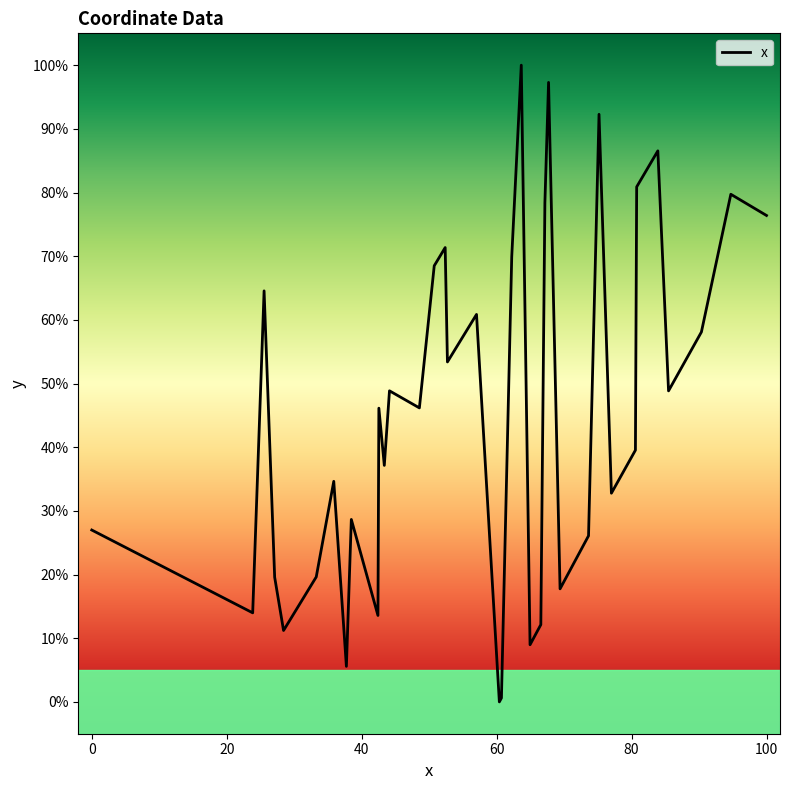

What is the difference between the maximum and minimum values?

100.0